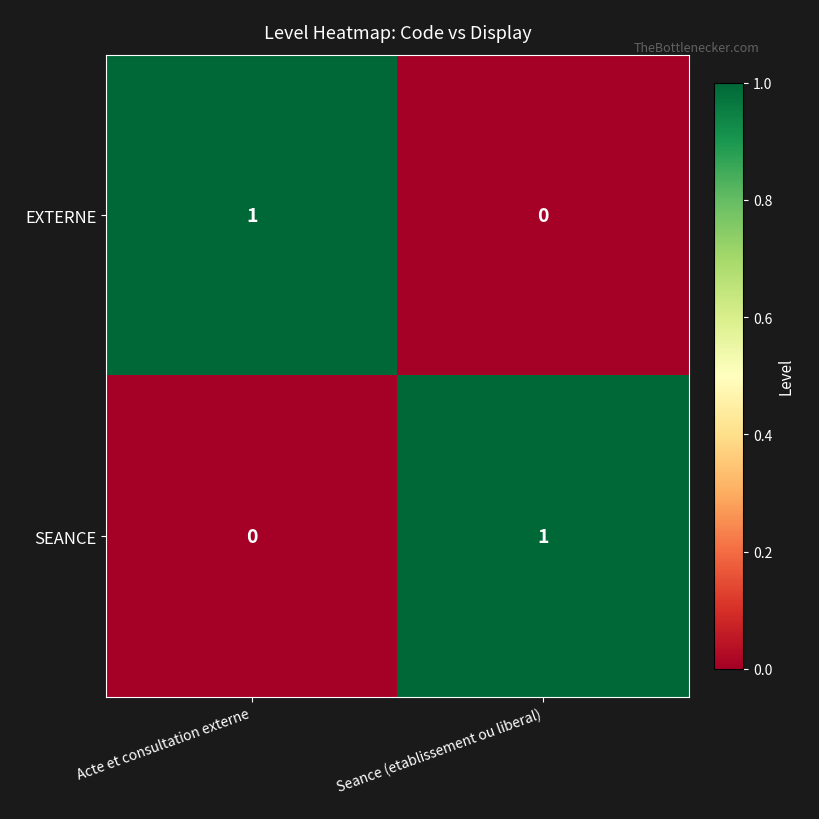

Count the number of categories in the chart.

2